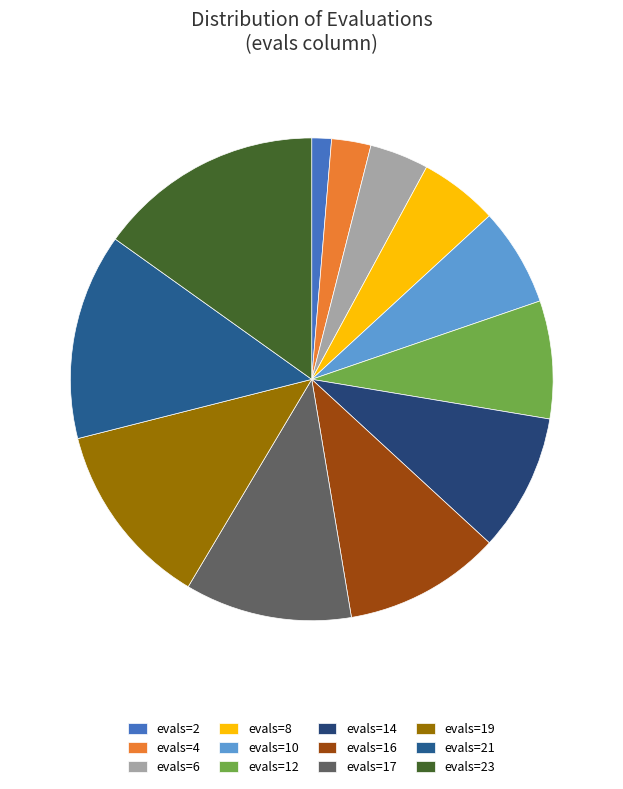

How many segments does this pie chart have?

12